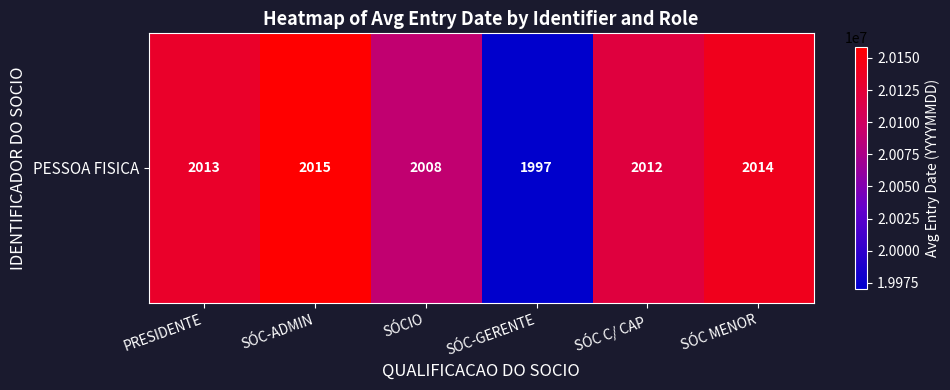

Reading right to left, extract all data points from this chart.

20140828.0	20120319.0	19970131.0	20089002.7	20158658.5	20132469.3